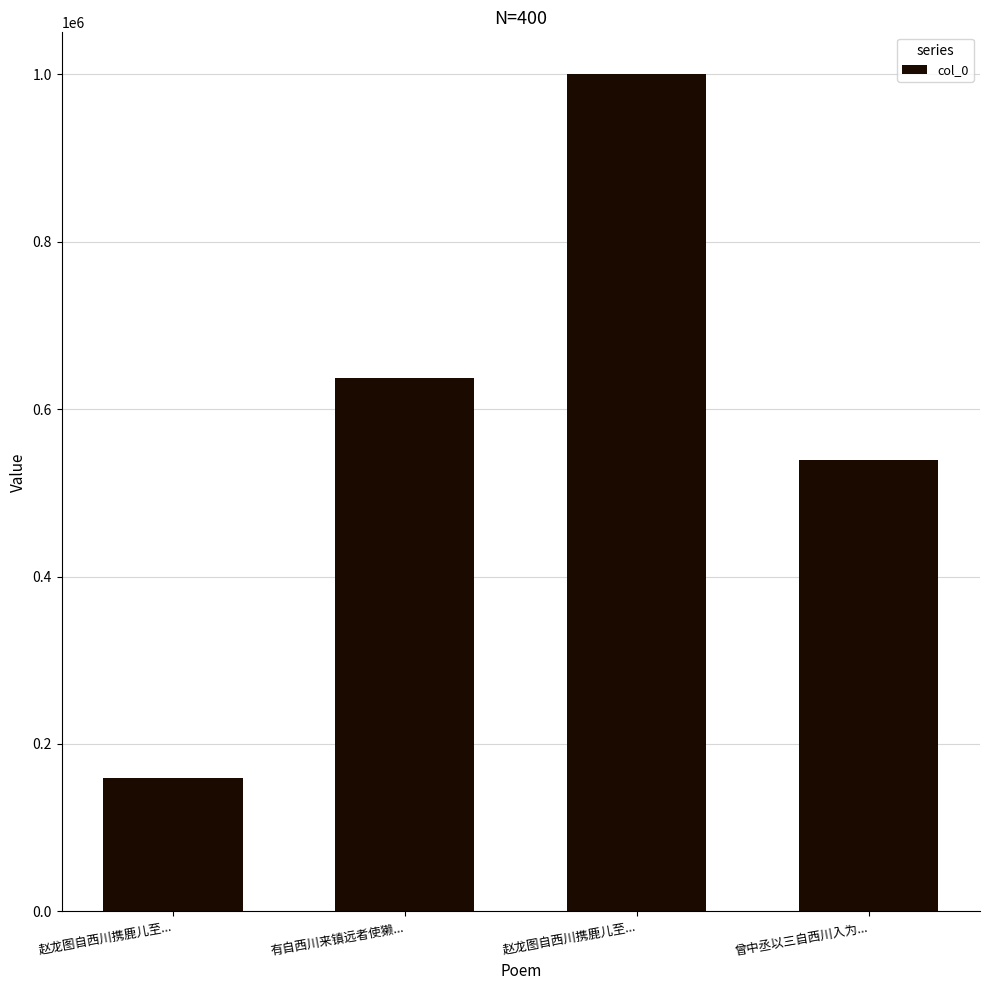

Reading left to right, transcribe all the data shown in this chart.

赵龙图自西川携鹿儿至...=158812	有自西川来镇远者使獭...=637595	赵龙图自西川携鹿儿至...=999893	曾中丞以三自西川入为...=539194